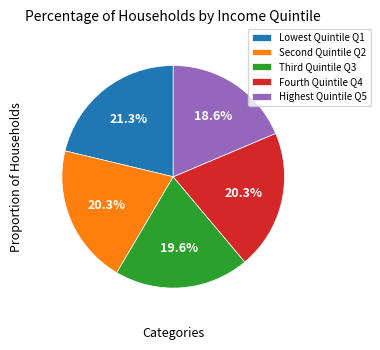

Which slice is the smallest?

Highest Quintile Q5